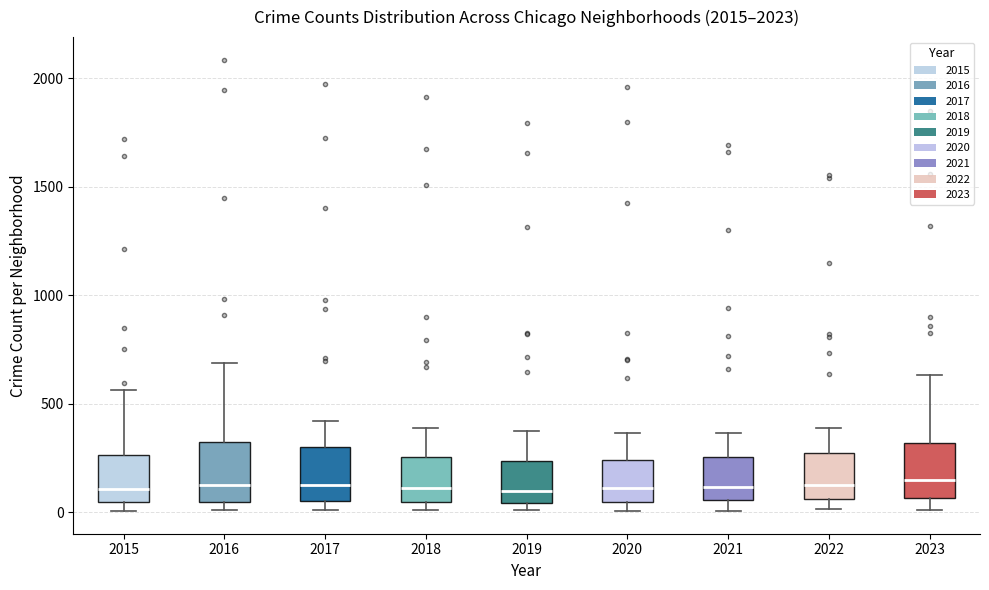

Where does the upper whisker of the box at x = 2015 end on the y-axis? The values are not printed on the chart, so give them approximately, as read against the axis.

550